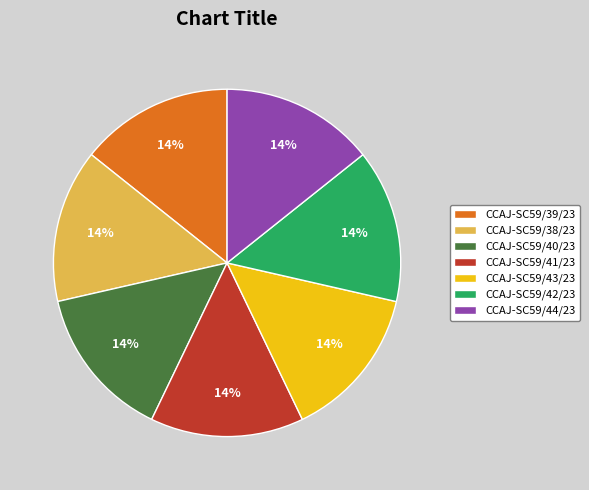

Combined, do CCAJ-SC59/44/23 and CCAJ-SC59/38/23 account for over 50%?

No